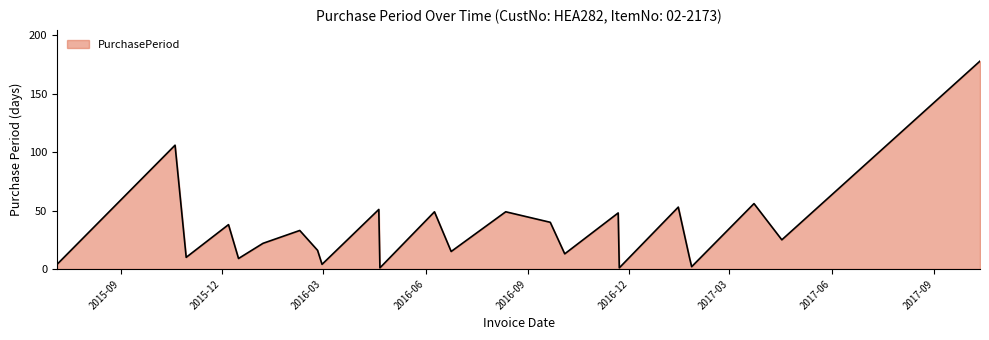

What is the greatest value displayed?

178